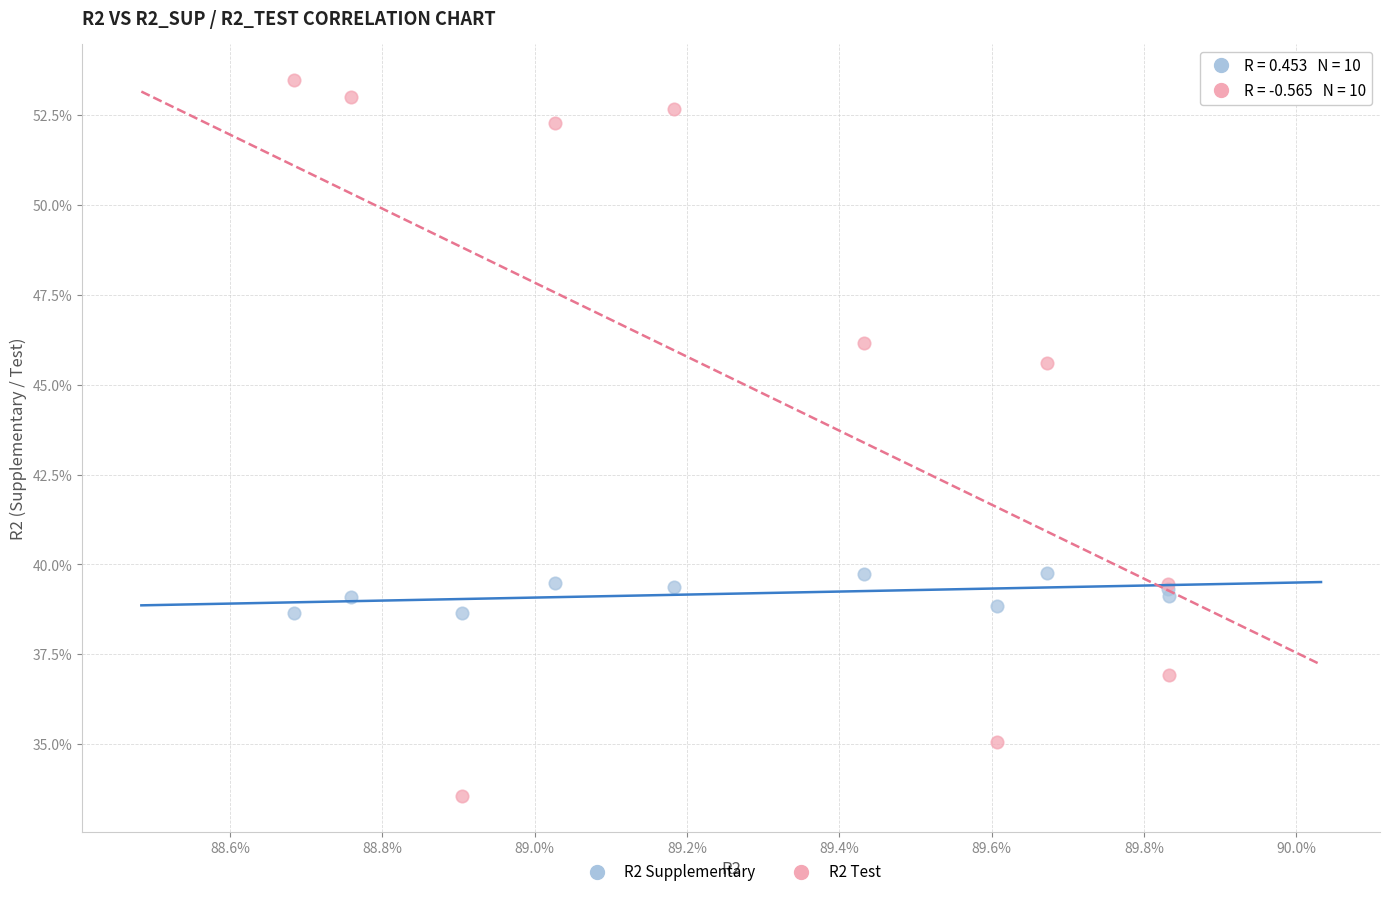

What are all the series names shown in the legend?

R2 Supplementary, R2 Test